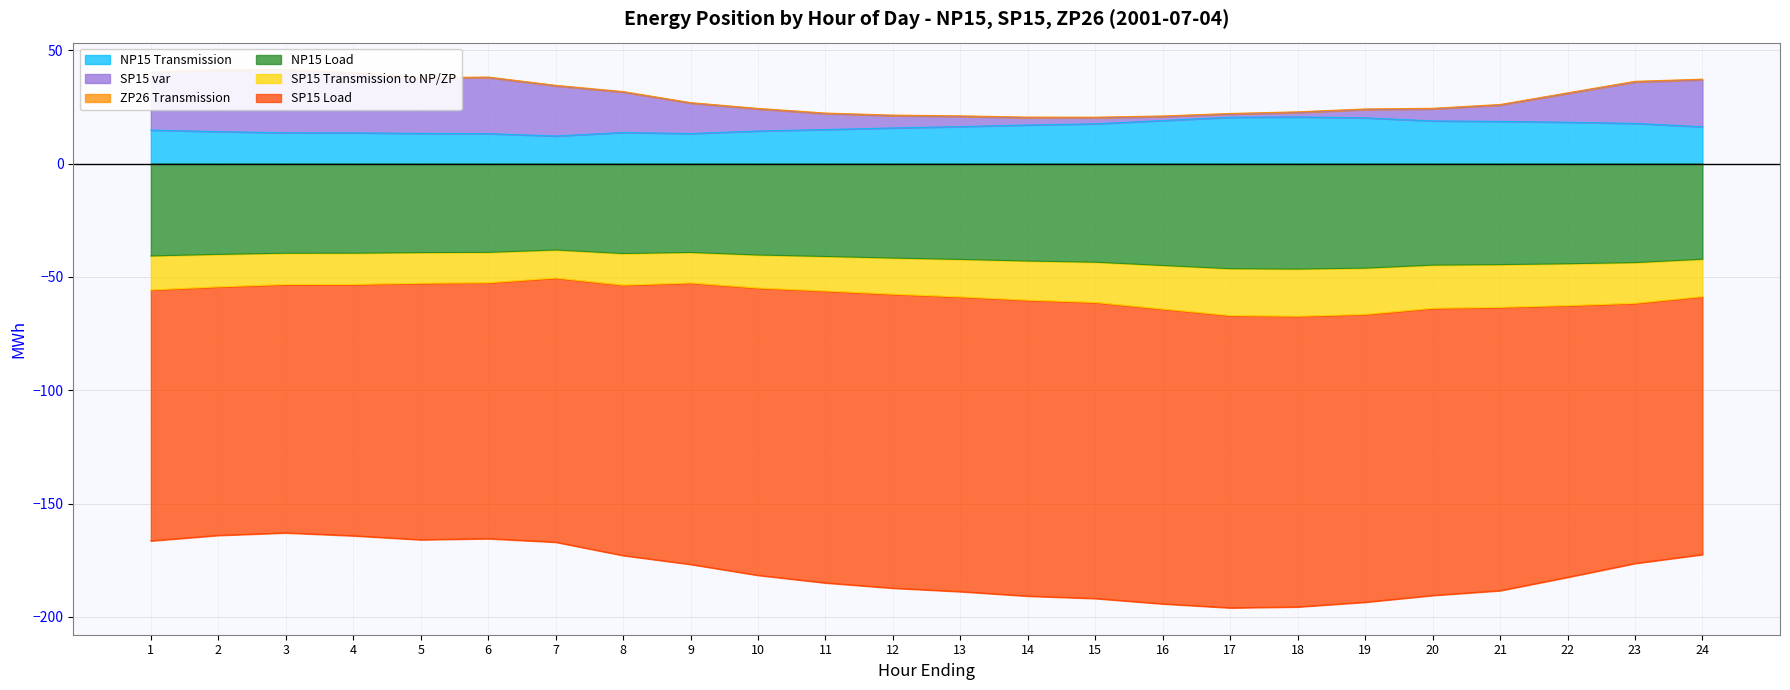

Which category has the lowest value in the NP15 Load series?

18